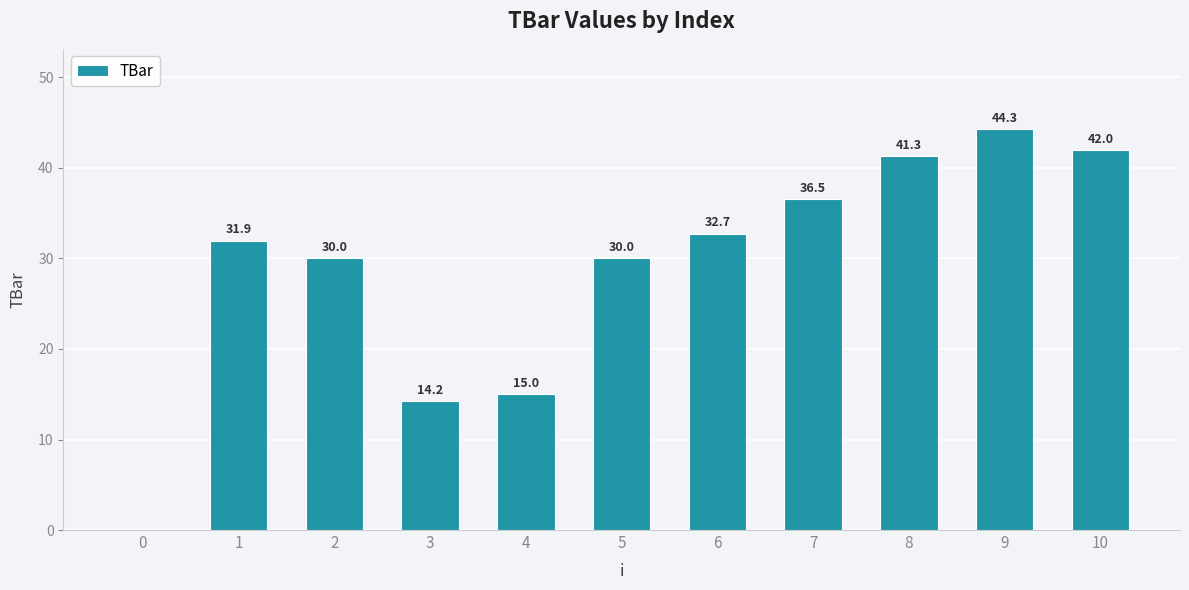

The value at 10 is 71.1. True or false?

False